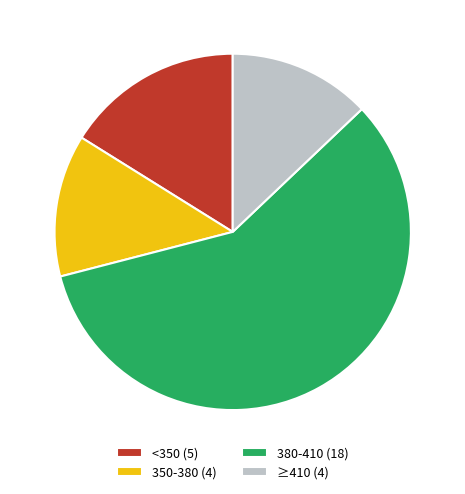

Which category has the biggest portion of the pie?

380-410 (18)